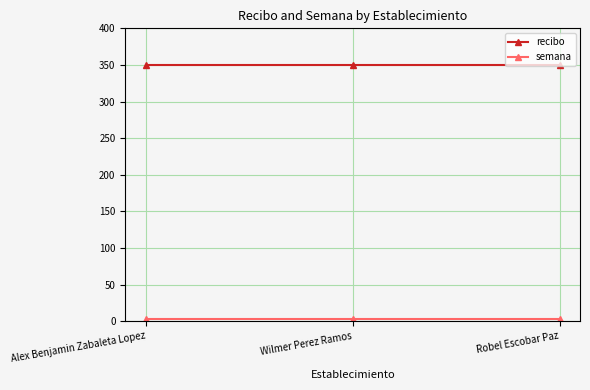

True or false: recibo has a value of 163 at Robel Escobar Paz.

False